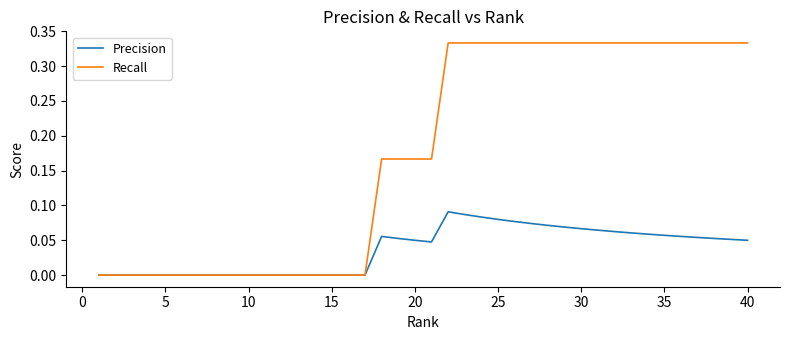

List the series in order of their peak value, lowest first.

Precision, Recall